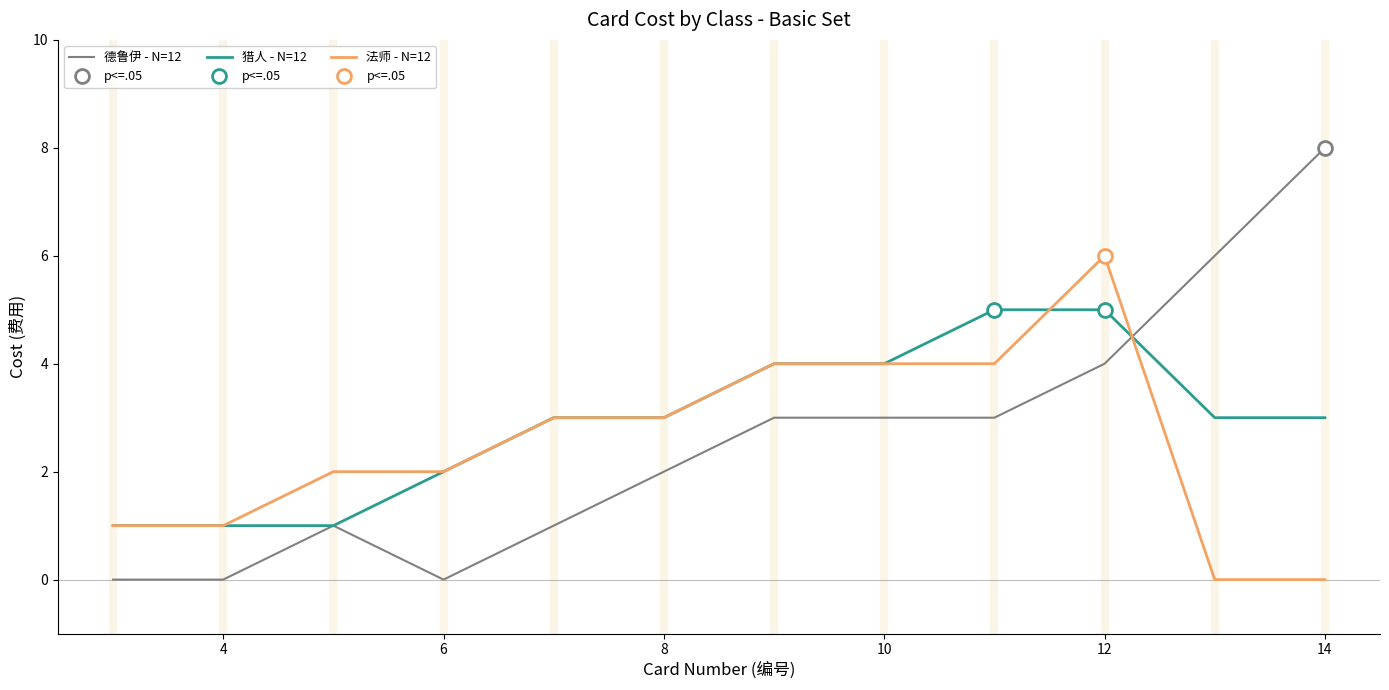

What is the maximum value for 猎人 - N=12?

5